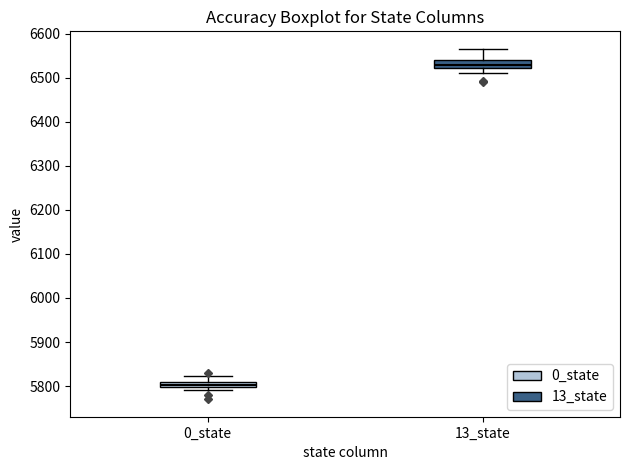

Which box has the highest median line?

13_state